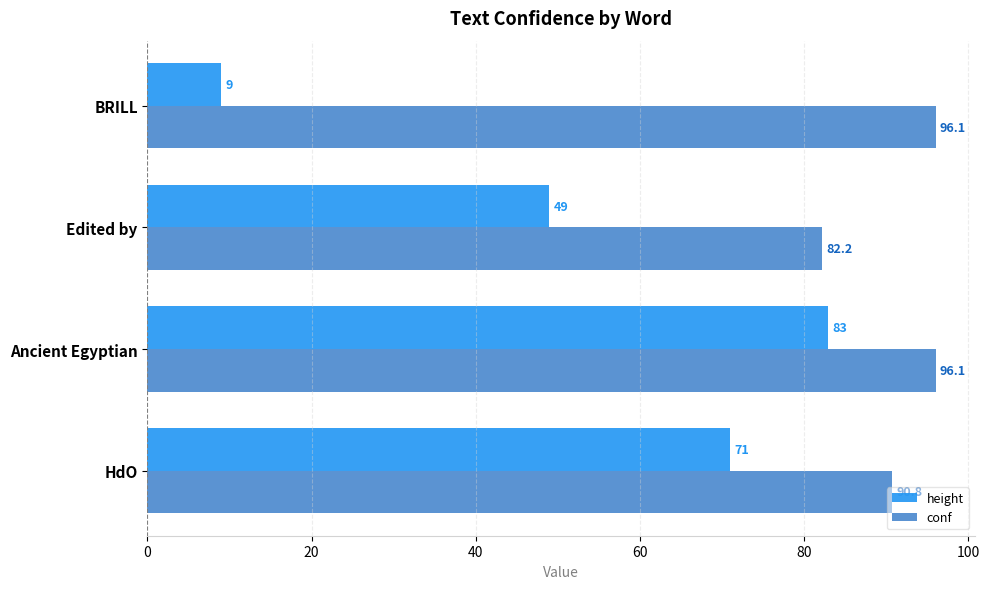

What is the minimum value shown in the chart?

9.0